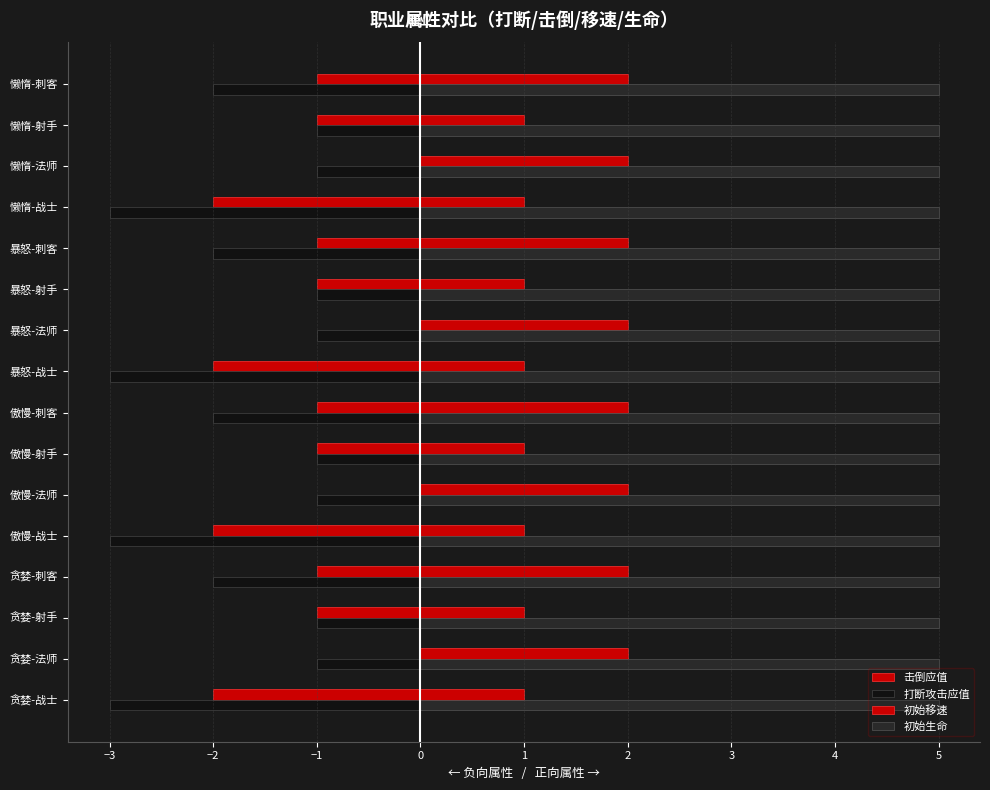

Count the number of data series in this chart.

4